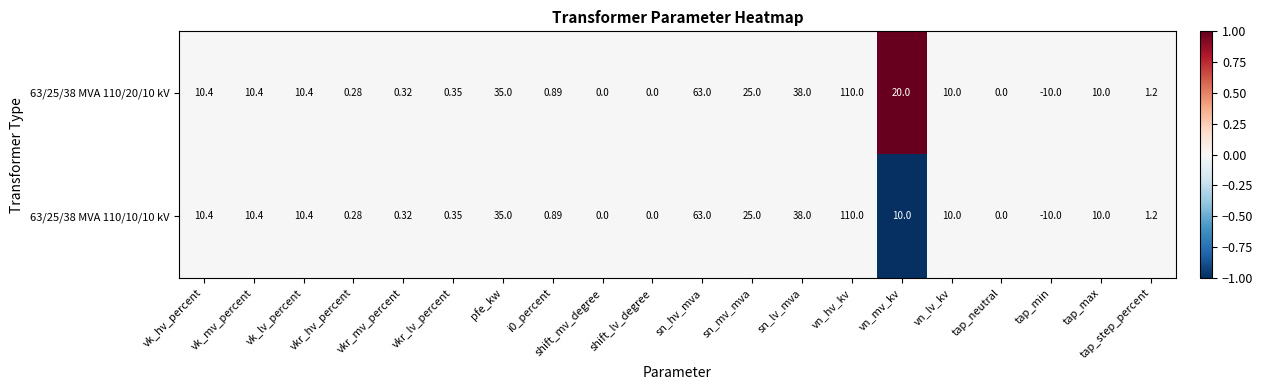

Which series changed the most between vk_hv_percent and vn_mv_kv?

63/25/38 MVA 110/20/10 kV